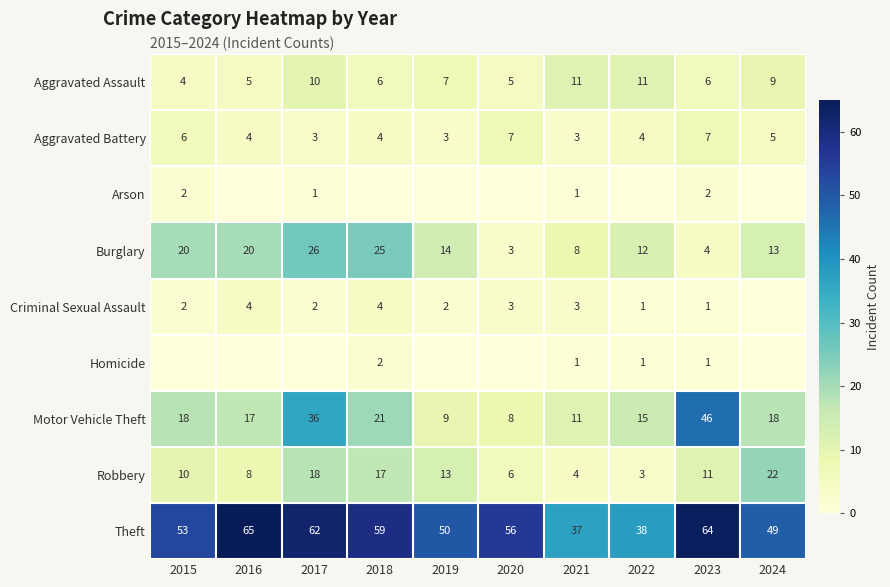

How many values in the Aggravated Assault series are below 7?

5